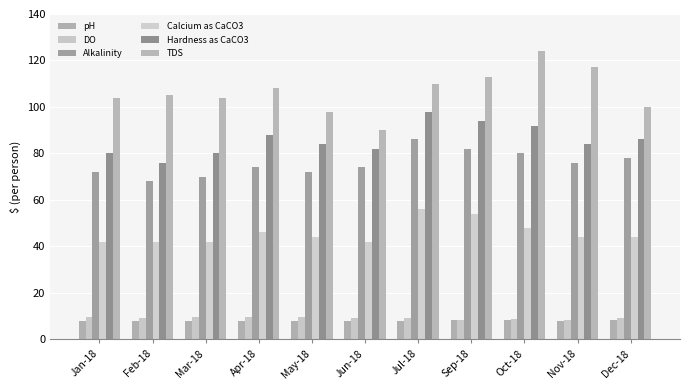

Which series changed the most between Nov-18 and Dec-18?

TDS